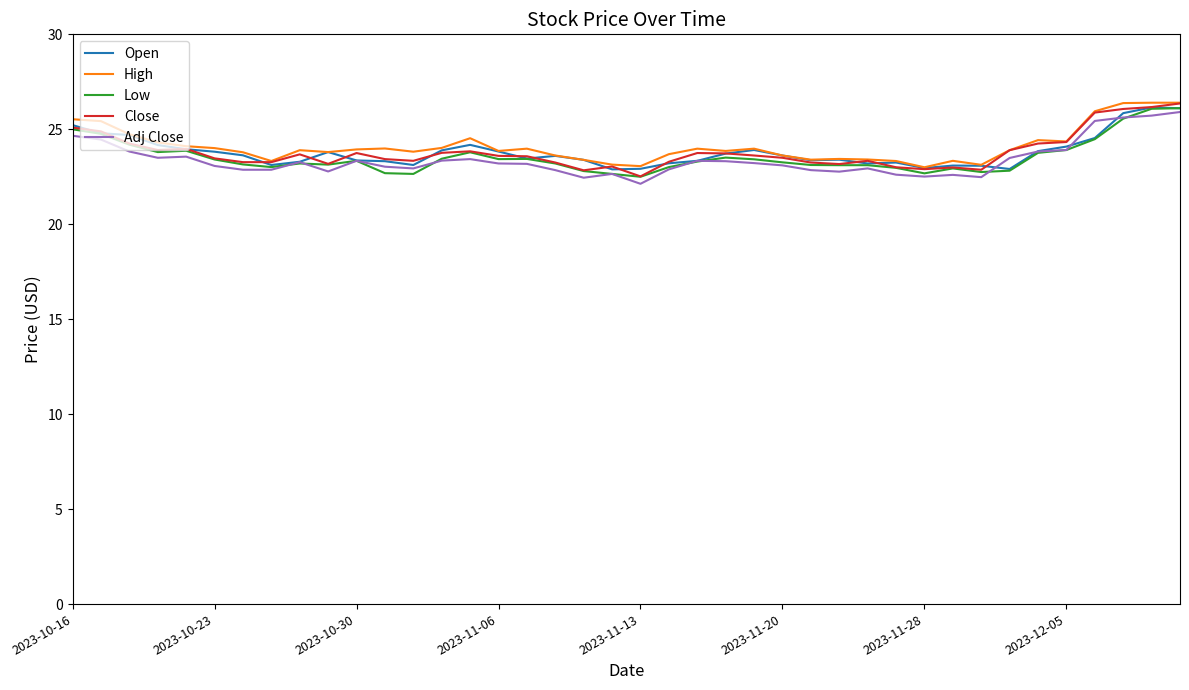

What is the minimum value shown in the chart?

22.1